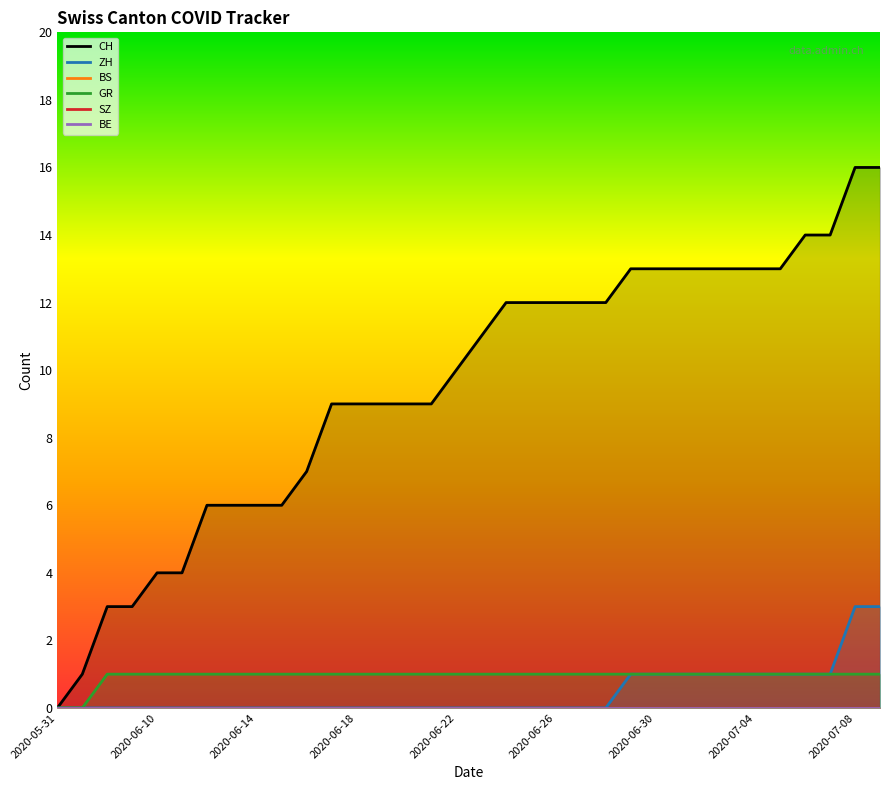

Which series has the largest range (max minus min)?

CH